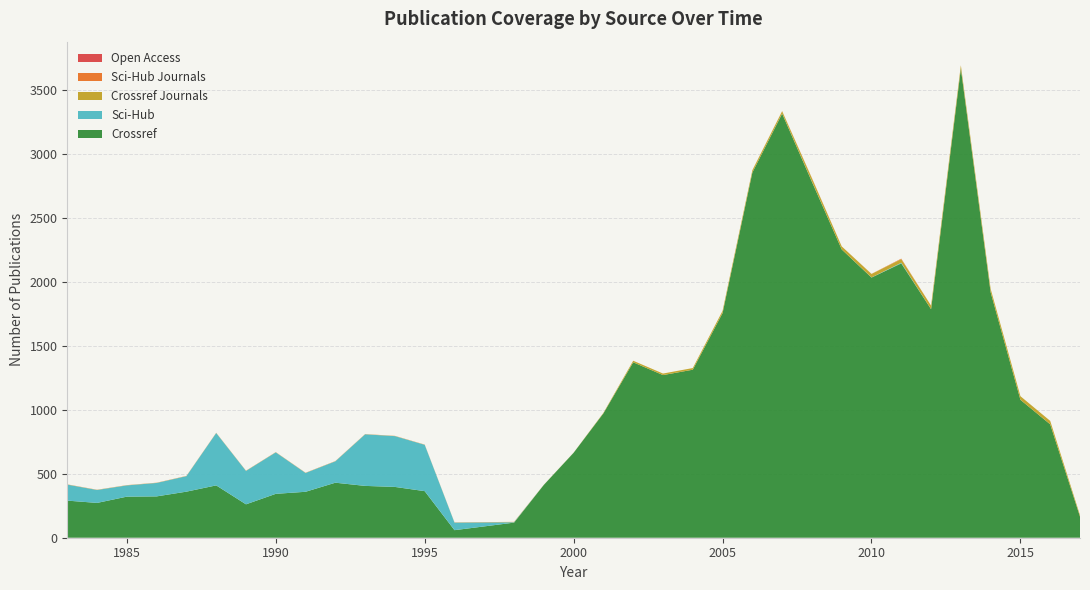

Reading left to right, extract all data points from this chart.

Crossref: 290	272	321	323	360	409	261	343	359	430	405	397	364	59	118	413	664	972	1371	1271	1313	1756	2854	3314	2781	2253	2033	2144	1786	3666	1918	1078	886	165
Sci-Hub: 125	101	88	105	121	409	261	324	147	167	403	397	362	59	3	0	0	0	0	0	0	0	0	1	2	0	1	5	0	1	0	0	0	0
Crossref Journals: 1	1	1	1	1	1	1	1	1	1	1	1	1	1	2	1	1	4	12	12	13	17	18	18	26	24	27	28	28	24	27	28	27	11
Sci-Hub Journals: 1	1	1	1	1	1	1	1	1	1	1	1	1	1	1	0	0	0	0	0	0	0	0	1	2	0	1	4	0	1	0	0	0	0
Open Access: 0	0	0	0	0	0	0	0	0	0	0	0	0	0	0	0	0	0	0	0	0	0	0	0	0	0	0	0	0	0	0	0	0	0